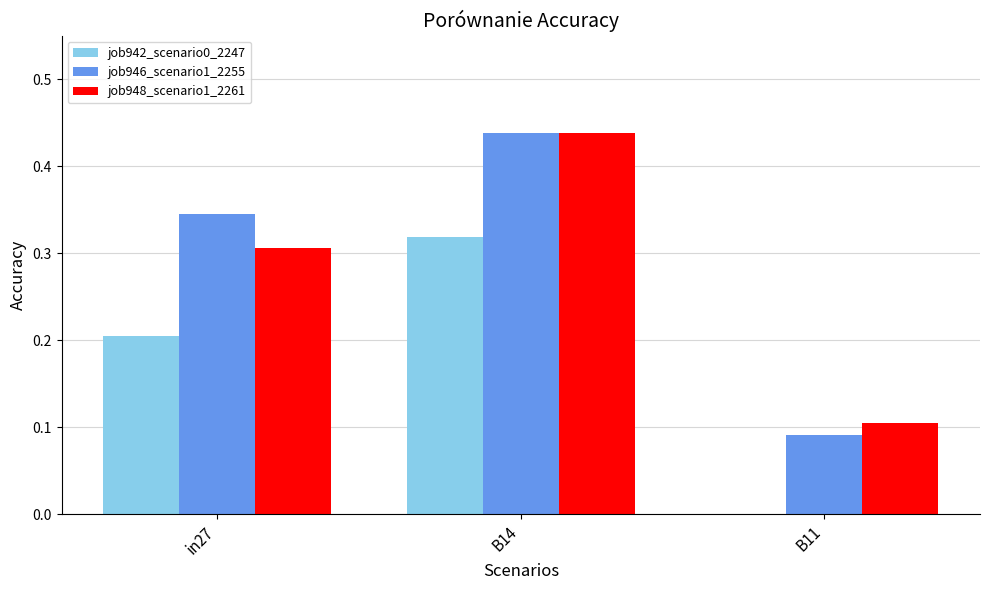

Which series has the largest total across all categories?

job946_scenario1_2255